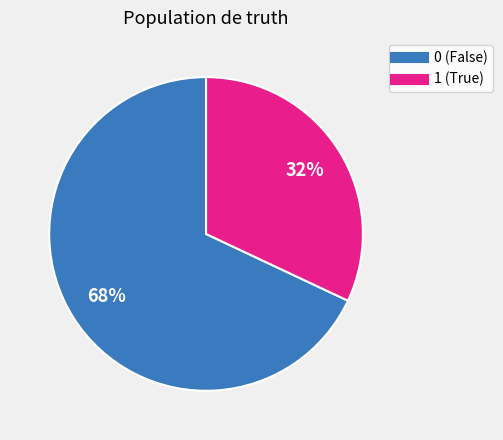

To the nearest percent, what is the difference between the largest and smallest slice percentages?

36%